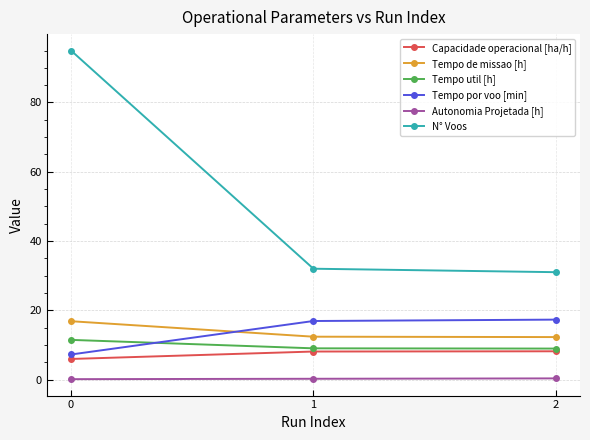

What are all the series names shown in the legend?

Capacidade operacional [ha/h], Tempo de missao [h], Tempo util [h], Tempo por voo [min], Autonomia Projetada [h], N° Voos